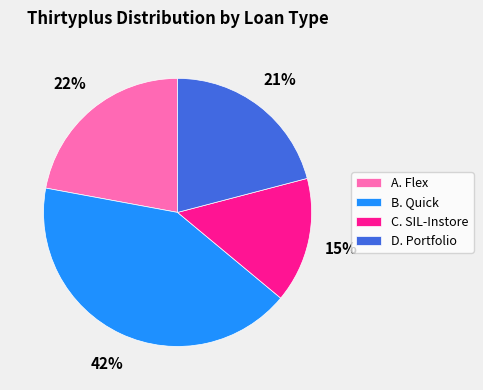

Rank the categories by value from highest to lowest.

B. Quick, A. Flex, D. Portfolio, C. SIL-Instore